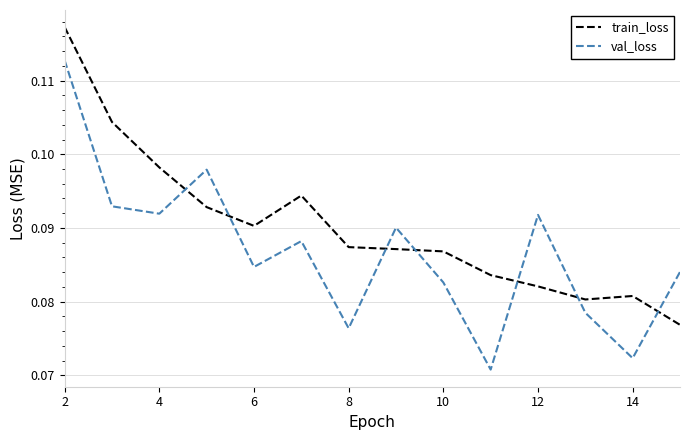

Which series has the largest total across all categories?

train_loss